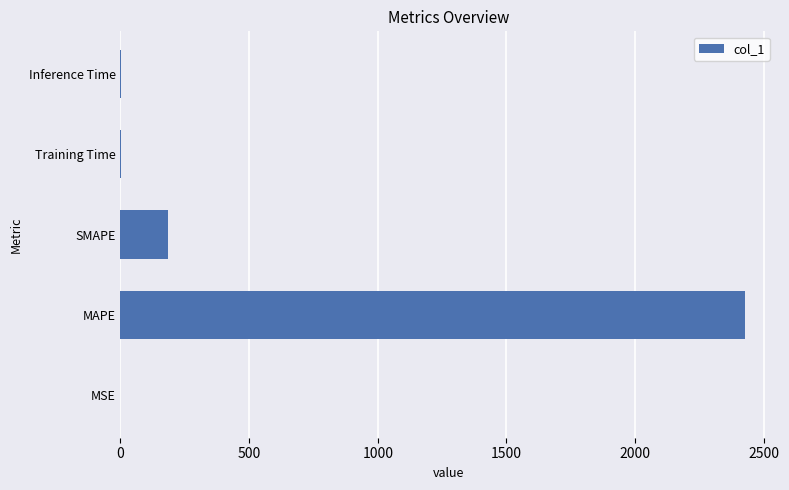

Between Inference Time and SMAPE, which is larger?

SMAPE